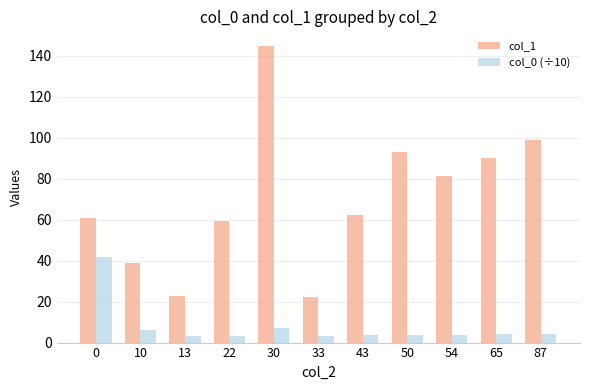

At which label does col_1 reach its peak?

30